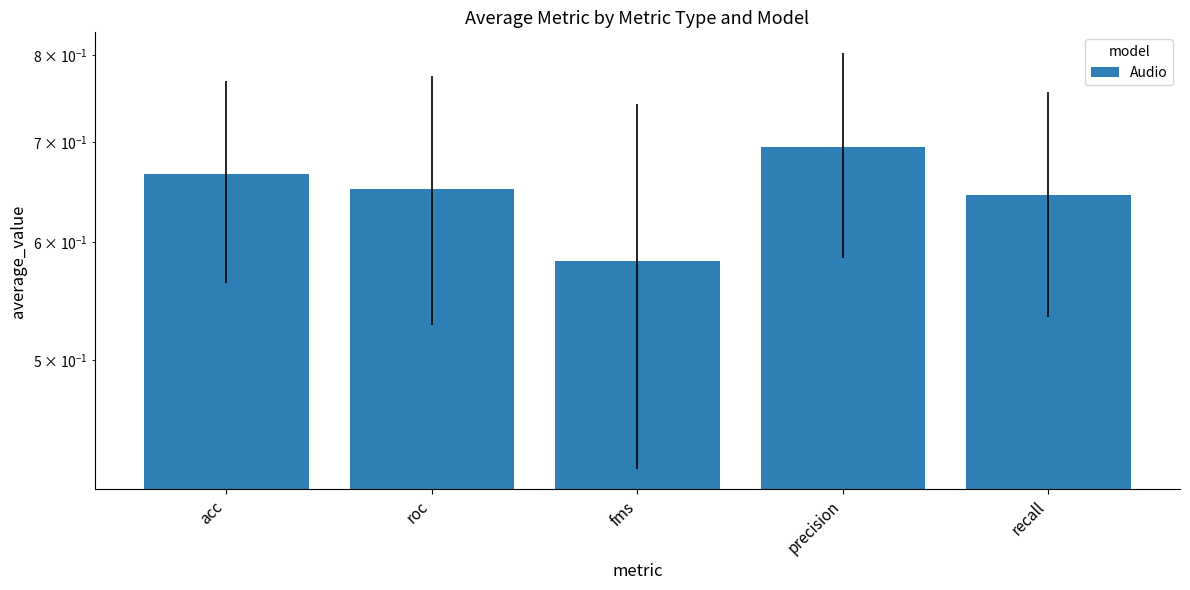

List the labels in order of value, smallest first.

fms, recall, roc, acc, precision